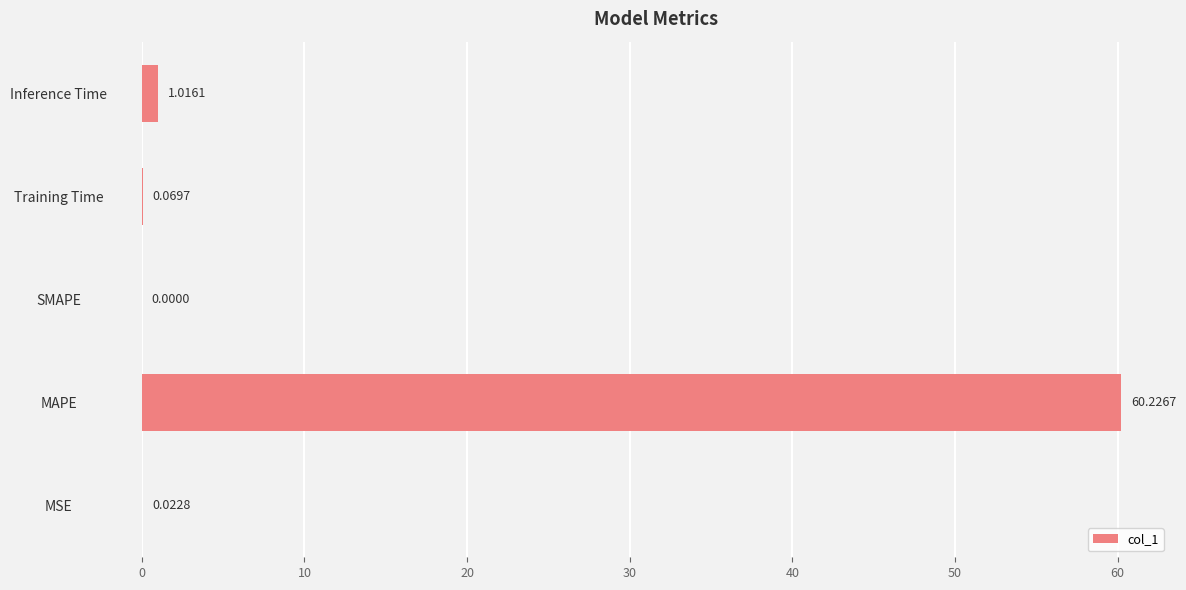

Where is the data nearest to the value 30?

Inference Time